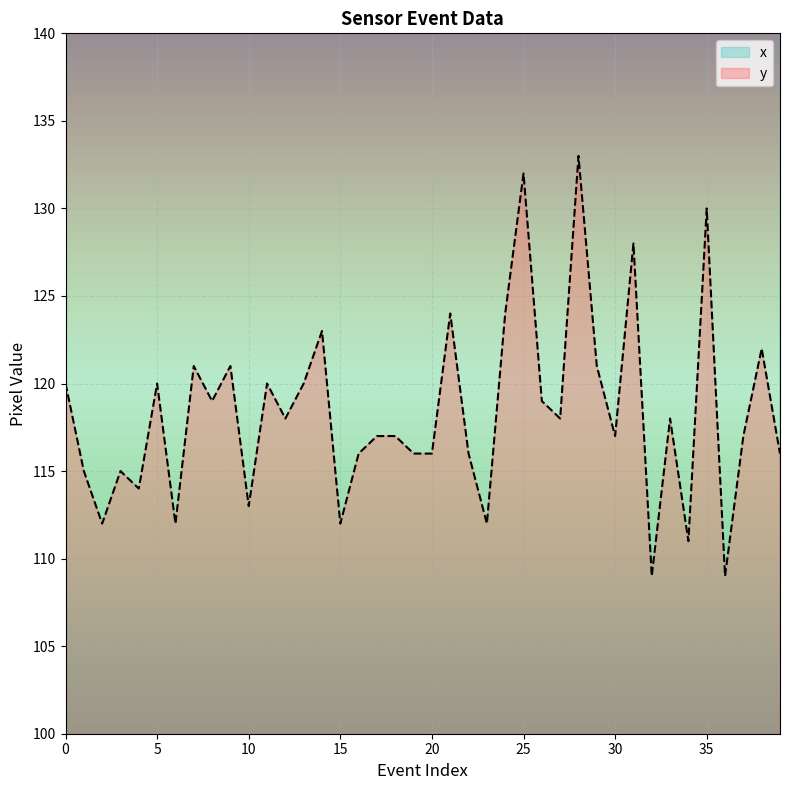

True or false: x and y intersect in this chart.

False